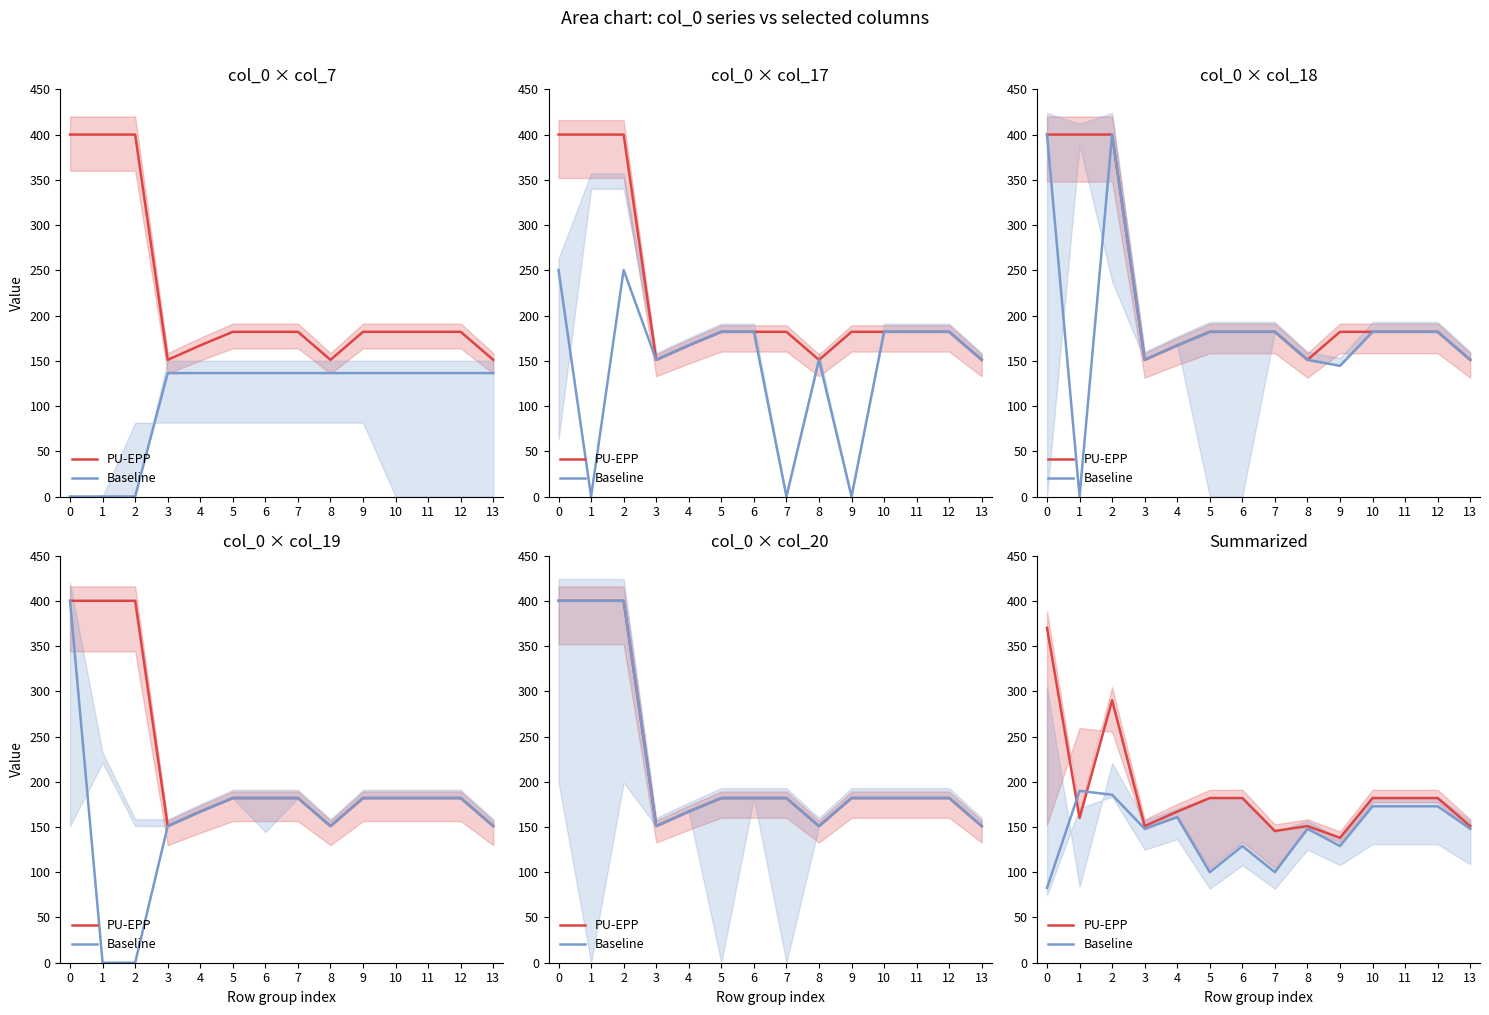

True or false: PU-EPP has a value of 160.0 at 1.

True